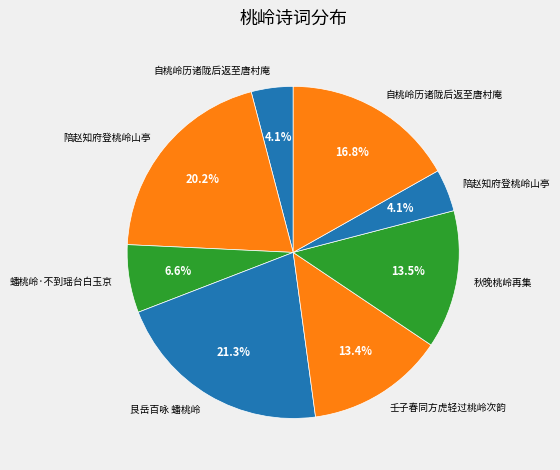

How many slices are in this pie chart?

8